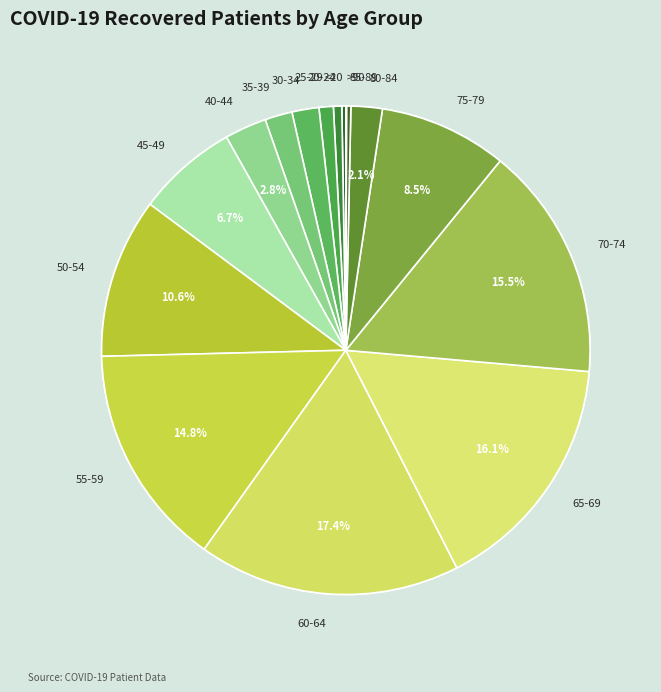

Combined, do 20-24 and 75-79 account for over 50%?

No